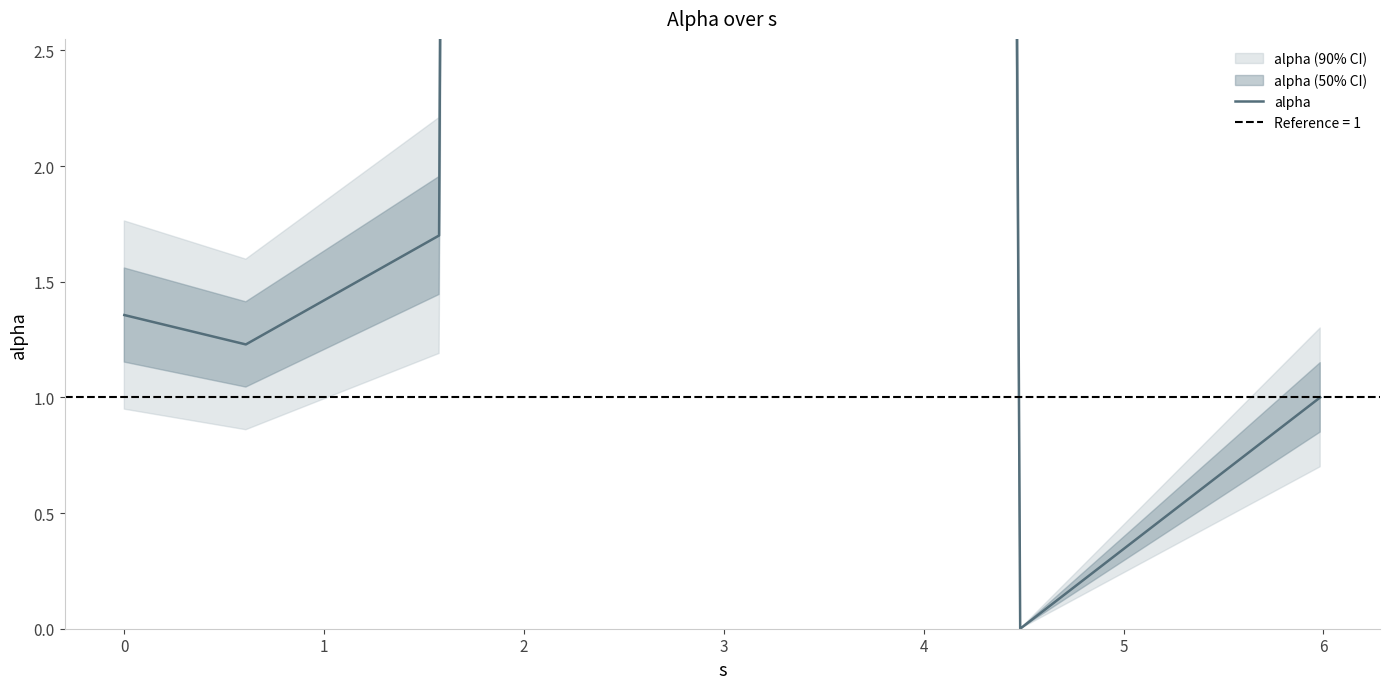

How many values are above zero?

5